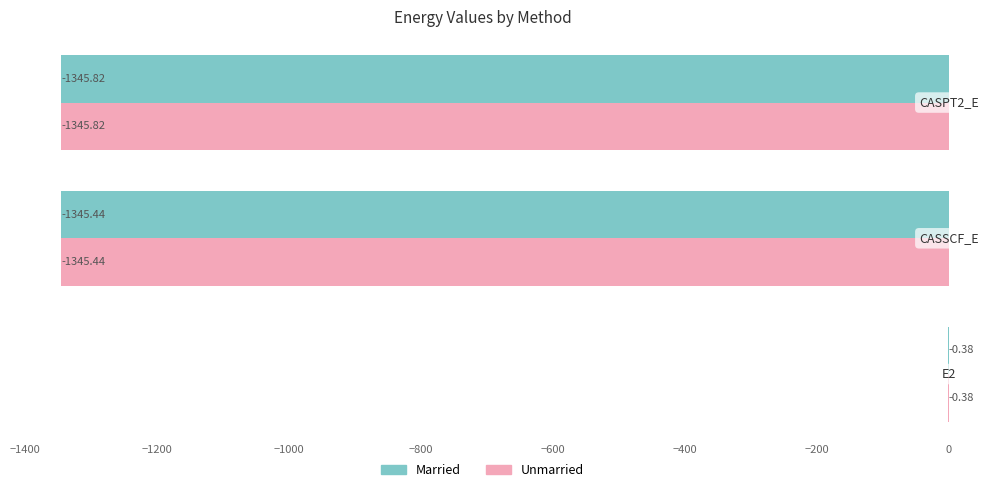

What is the sum of all Unmarried values?

-2691.6